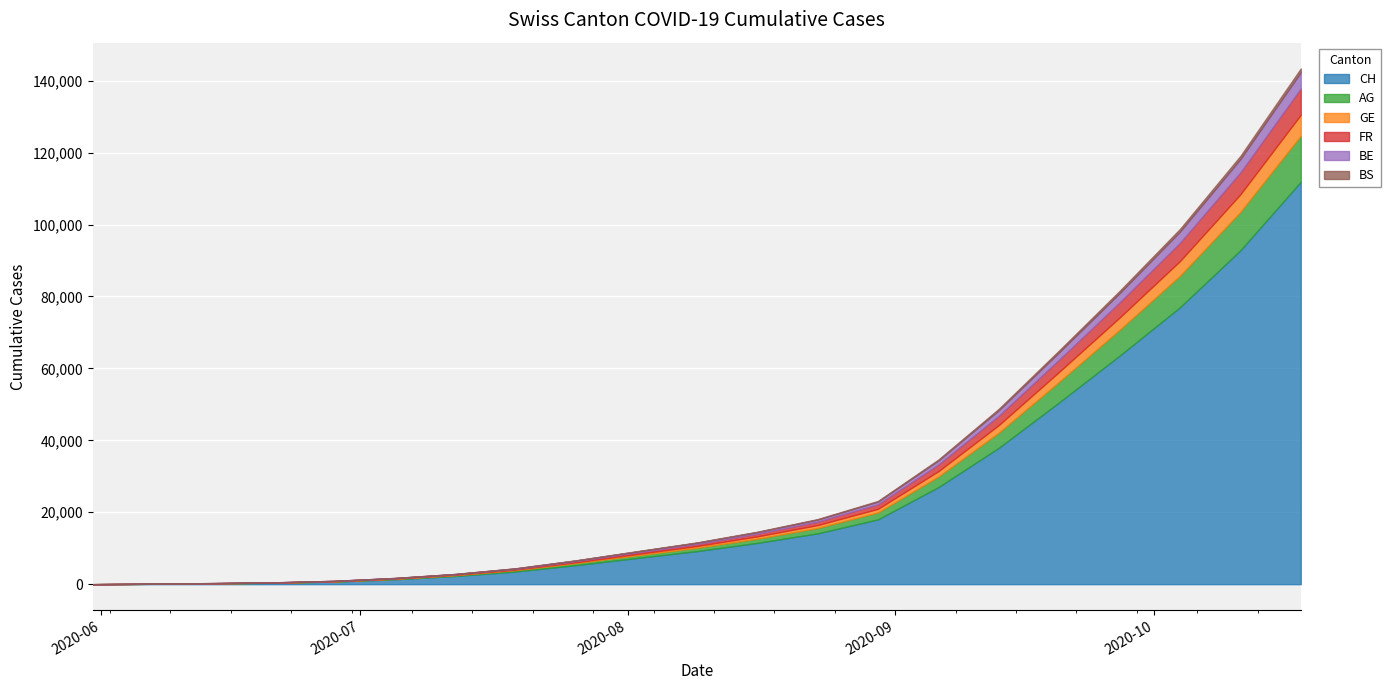

At which label is GE closest to 2942?

2020-09-20